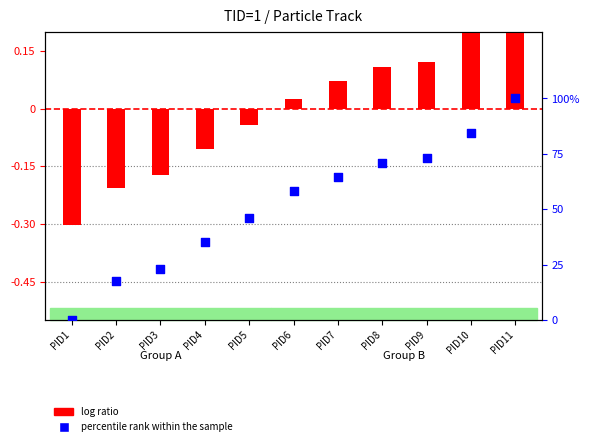

Is the value of percentile rank within the sample at PID5 greater than the value of log ratio at PID9?

Yes